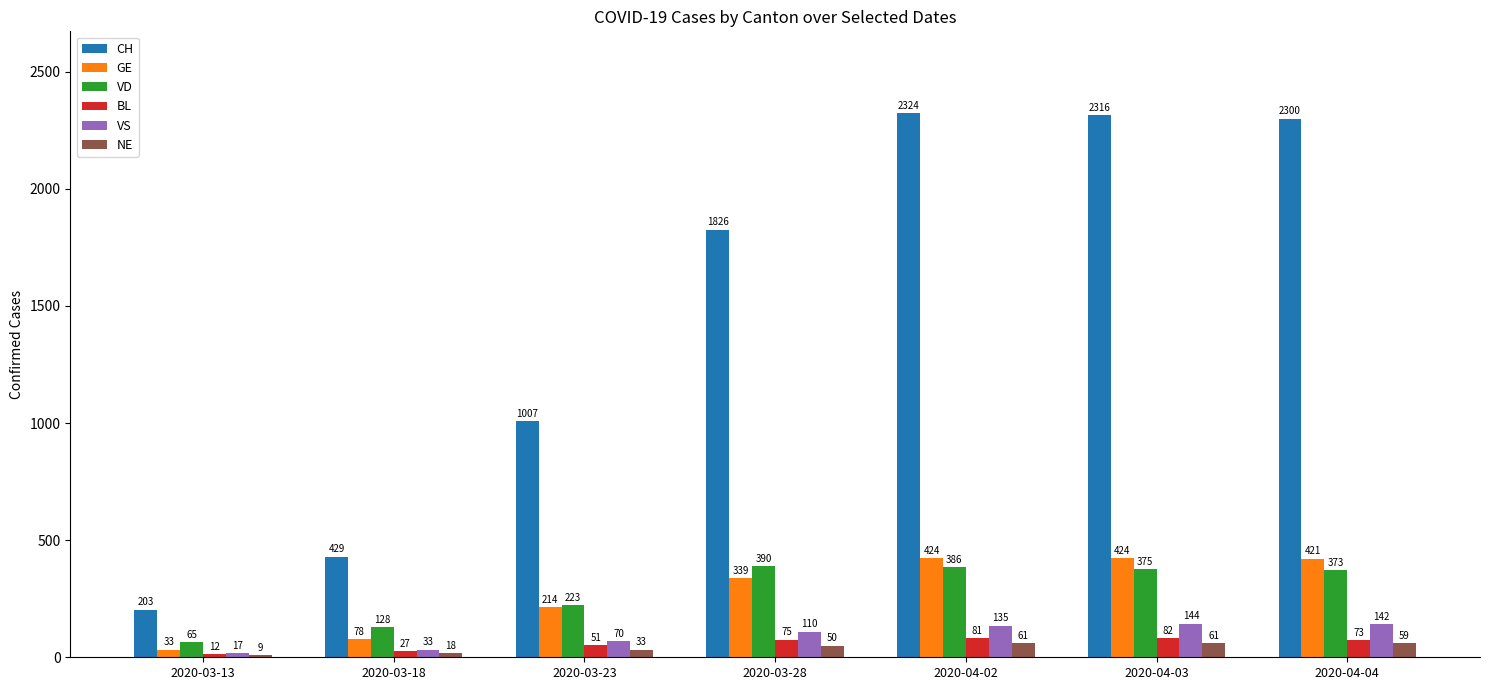

What is the label of the 5th bar from the right?

2020-03-23